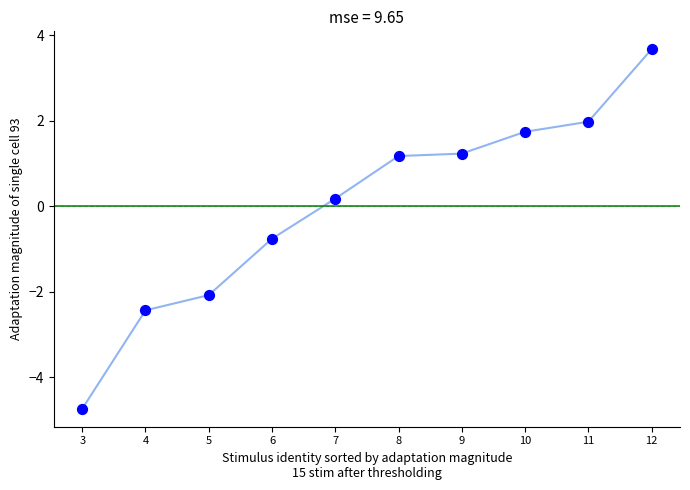

What is the change in value from 7 to 10?

+1.6